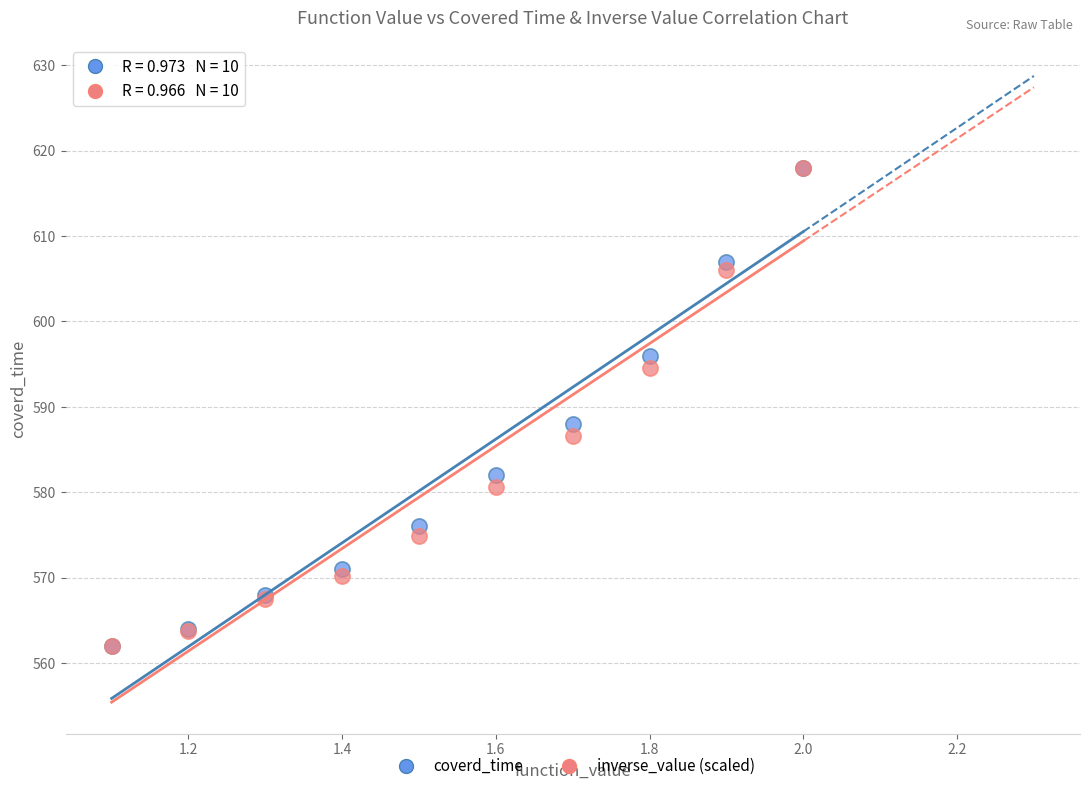

What are all the series names shown in the legend?

coverd_time, inverse_value (scaled)